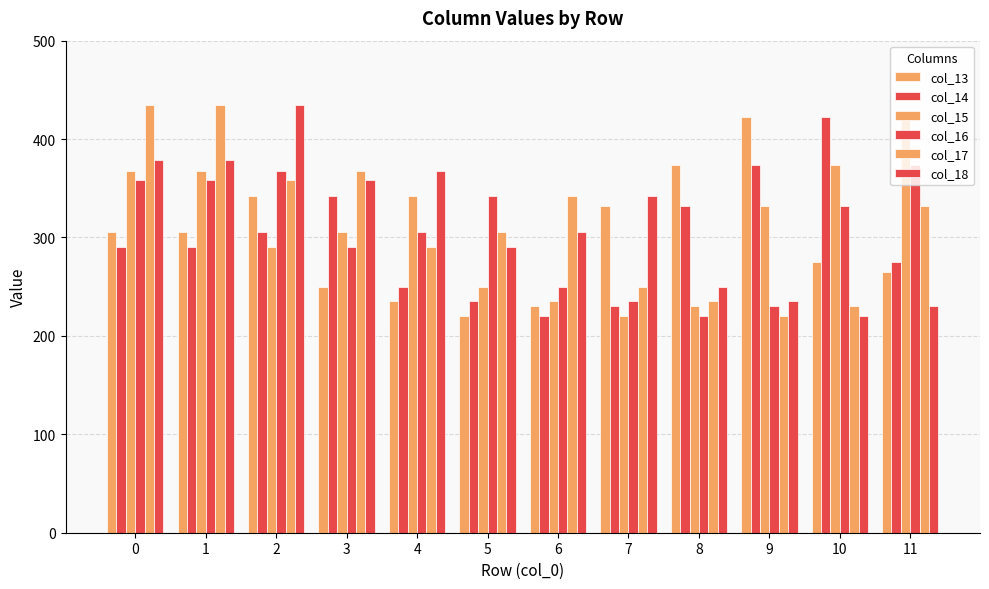

Where is col_13 nearest to the value 321?

7